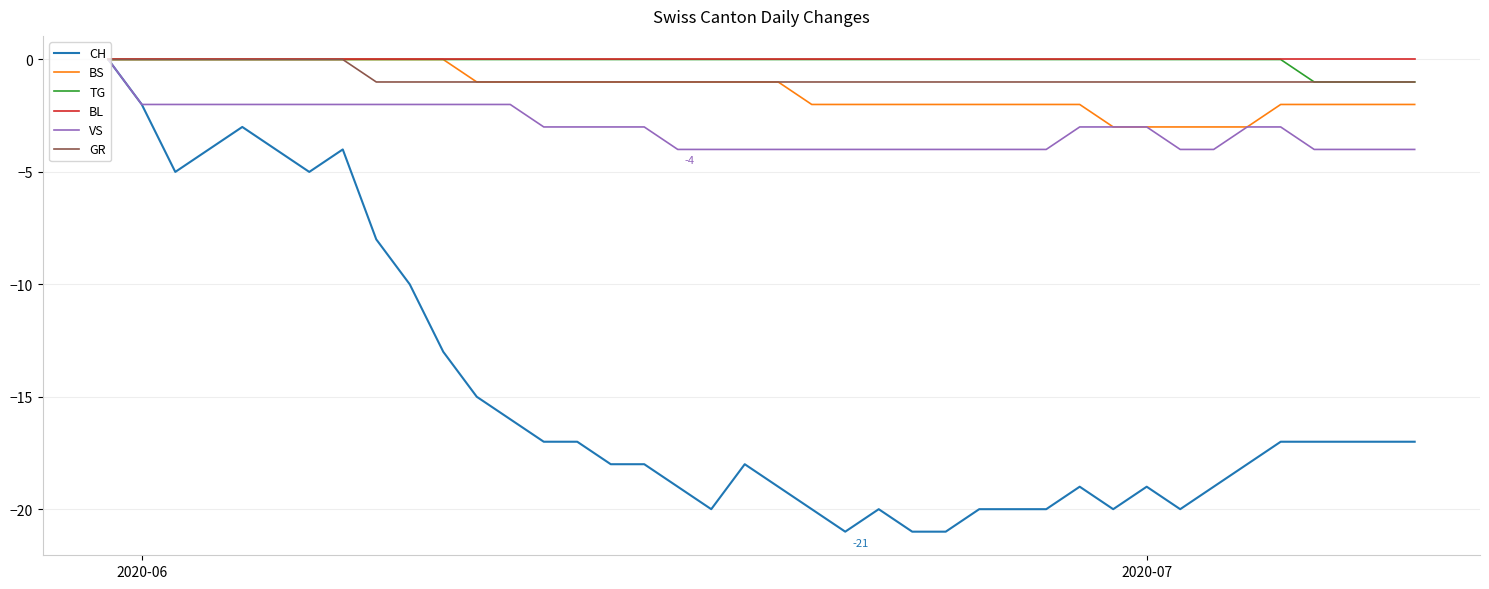

Reading left to right, transcribe all the data shown in this chart.

CH: 0	-2	-5	-4	-3	-4	-5	-4	-8	-10	-13	-15	-16	-17	-17	-18	-18	-19	-20	-18	-19	-20	-21	-20	-21	-21	-20	-20	-20	-19	-20	-19	-20	-19	-18	-17	-17	-17	-17	-17
BS: 0	0	0	0	0	0	0	0	0	0	0	-1	-1	-1	-1	-1	-1	-1	-1	-1	-1	-2	-2	-2	-2	-2	-2	-2	-2	-2	-3	-3	-3	-3	-3	-2	-2	-2	-2	-2
TG: 0	0	0	0	0	0	0	0	0	0	0	0	0	0	0	0	0	0	0	0	0	0	0	0	0	0	0	0	0	0	0	0	0	0	0	0	-1	-1	-1	-1
BL: 0	0	0	0	0	0	0	0	0	0	0	0	0	0	0	0	0	0	0	0	0	0	0	0	0	0	0	0	0	0	0	0	0	0	0	0	0	0	0	0
VS: 0	-2	-2	-2	-2	-2	-2	-2	-2	-2	-2	-2	-2	-3	-3	-3	-3	-4	-4	-4	-4	-4	-4	-4	-4	-4	-4	-4	-4	-3	-3	-3	-4	-4	-3	-3	-4	-4	-4	-4
GR: 0	0	0	0	0	0	0	0	-1	-1	-1	-1	-1	-1	-1	-1	-1	-1	-1	-1	-1	-1	-1	-1	-1	-1	-1	-1	-1	-1	-1	-1	-1	-1	-1	-1	-1	-1	-1	-1